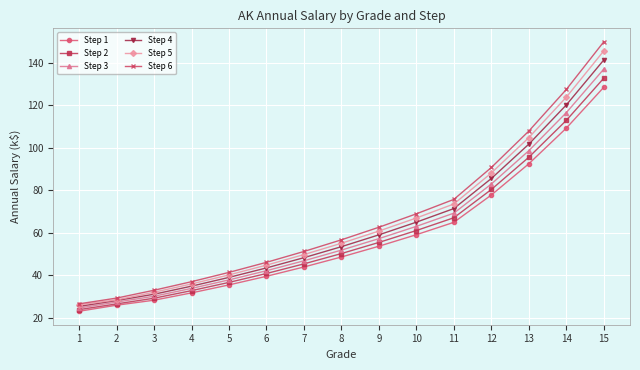

At which category is the sum across all series the highest?

15